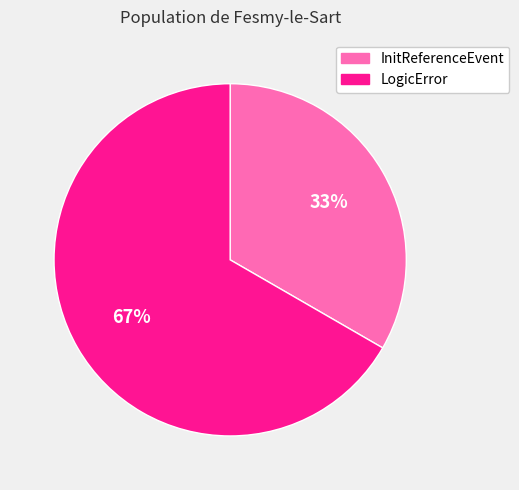

Rank the categories by value from lowest to highest.

InitReferenceEvent, LogicError